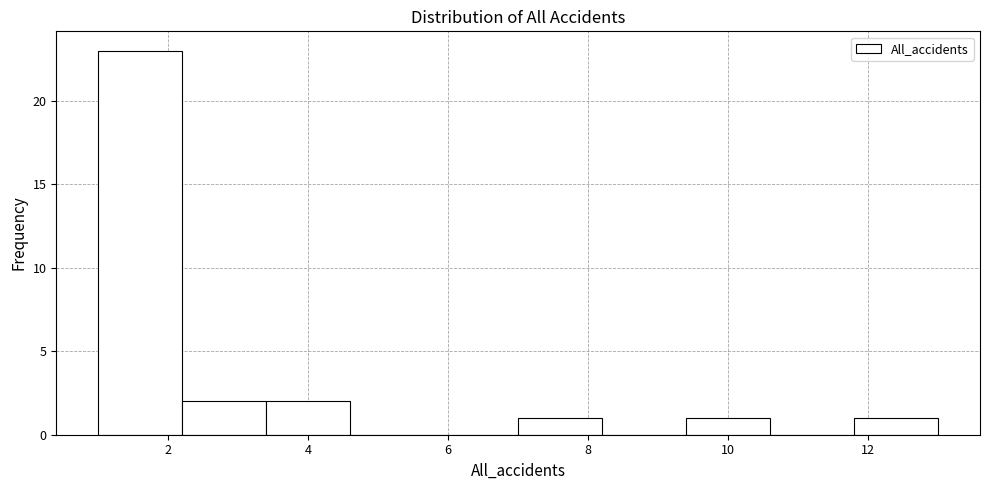

Reading left to right, list every bar in this chart as the range it spans on the x-axis followed by its height. The values are not printed on the chart, so give them approximately, as read against the axis.

1.0 to 2.2: 23
2.2 to 3.4: 2
3.4 to 4.6: 2
4.6 to 5.8: 0
5.8 to 7.0: 0
7.0 to 8.2: 1
8.2 to 9.4: 0
9.4 to 10.6: 1
10.6 to 11.8: 0
11.8 to 13.0: 1